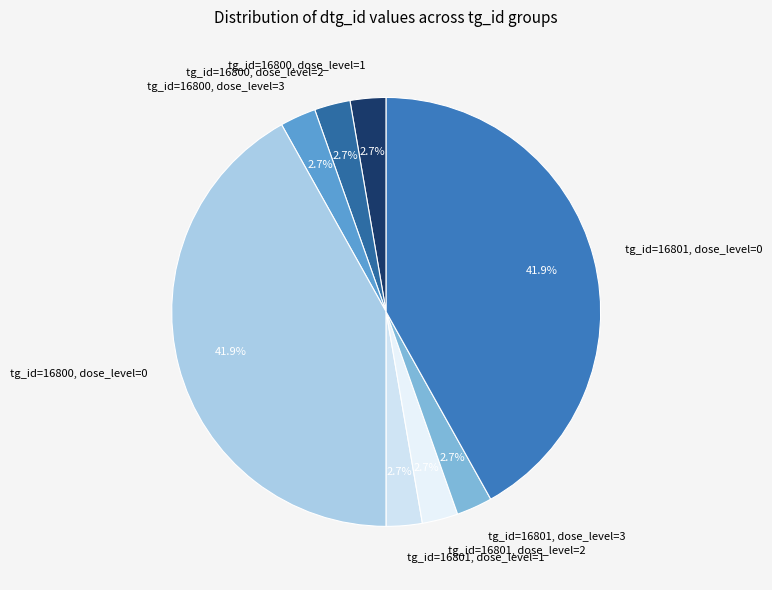

True or false: tg_id=16801, dose_level=3 accounts for 8% of the total.

False